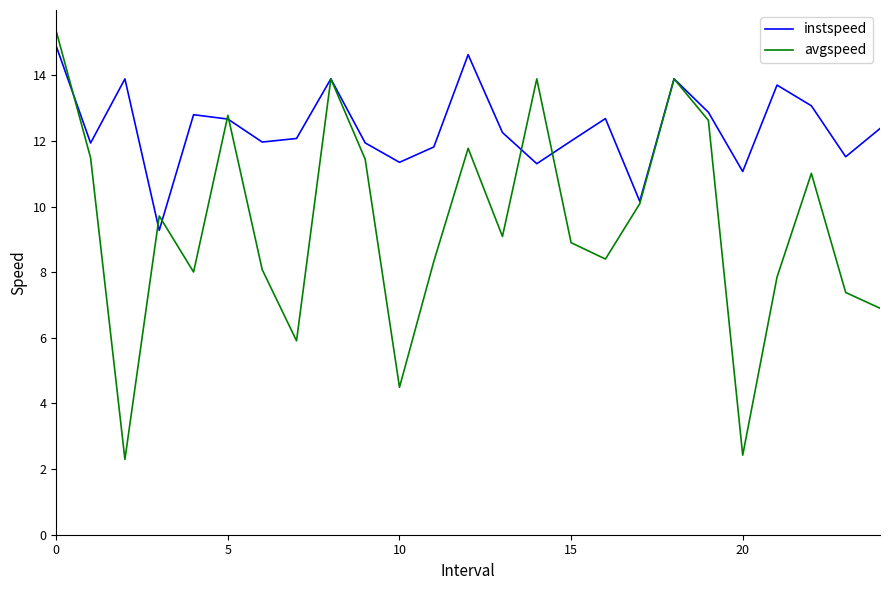

Which series has the largest total across all categories?

instspeed